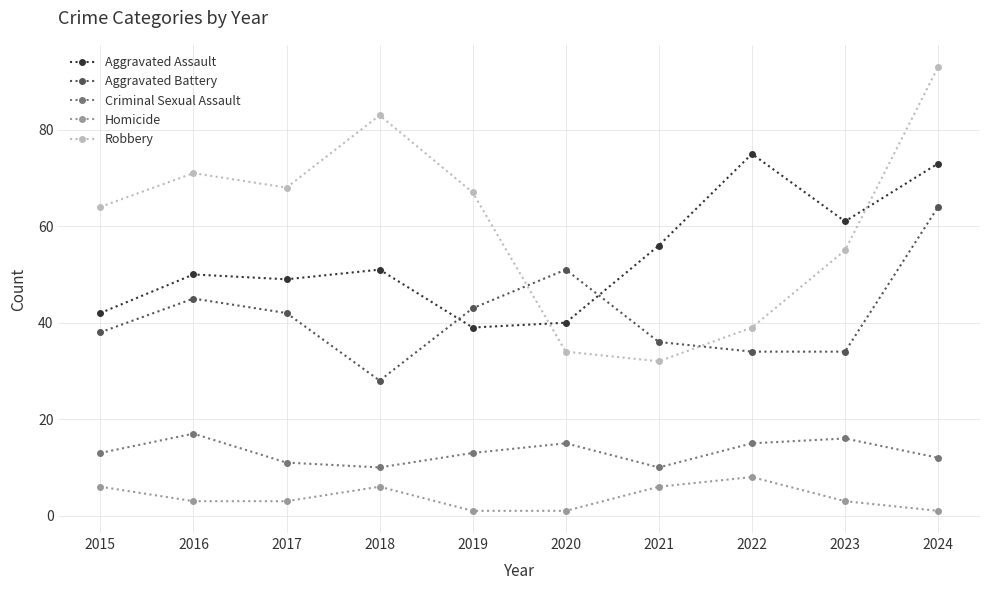

How many lines are shown in the chart?

5